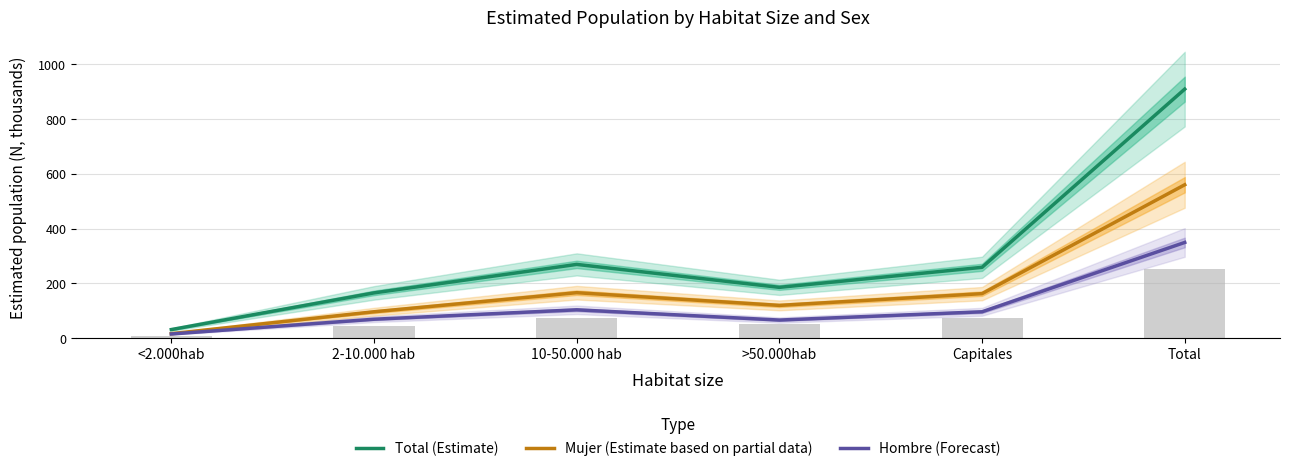

What is the smallest value displayed?

15.0